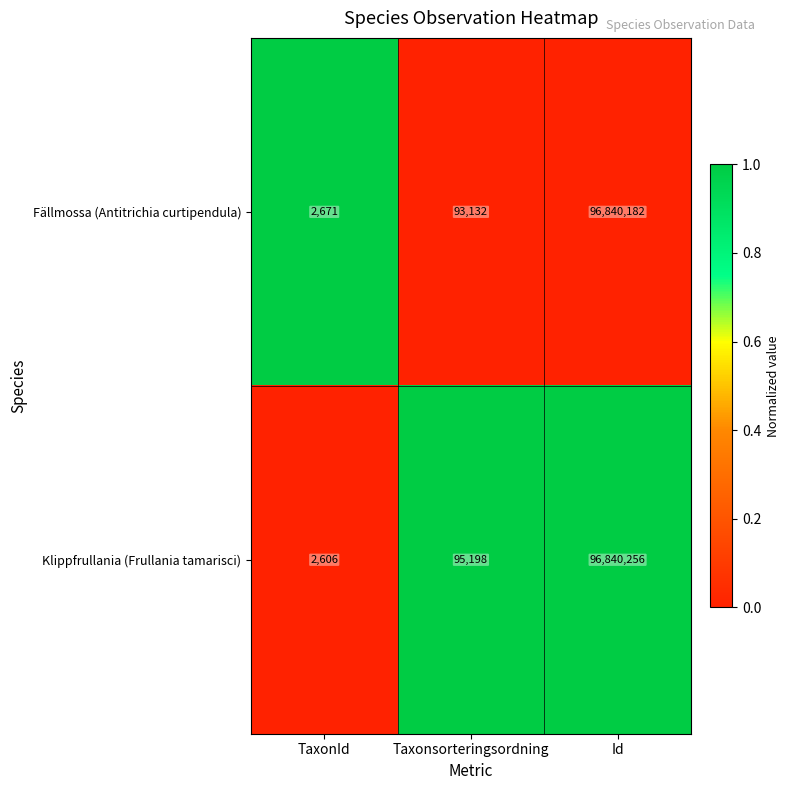

Reading left to right, list all the values displayed in this chart.

Fällmossa (Antitrichia curtipendula): TaxonId=2671	Taxonsorteringsordning=93132	Id=96840182
Klippfrullania (Frullania tamarisci): TaxonId=2606	Taxonsorteringsordning=95198	Id=96840256